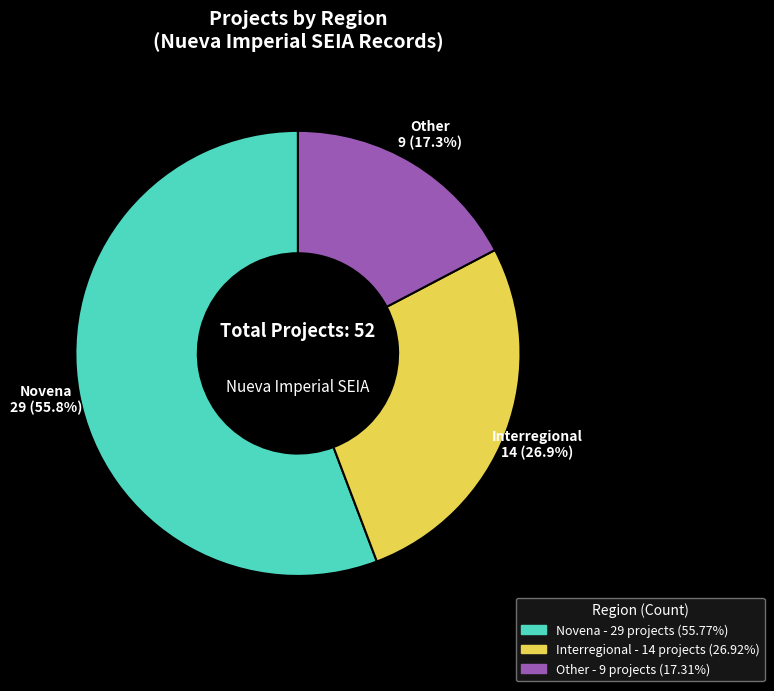

To the nearest percent, what is the average slice percentage?

33%